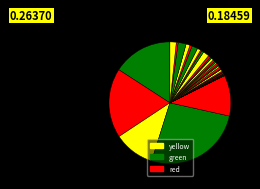

Count the number of slices in the pie.

40